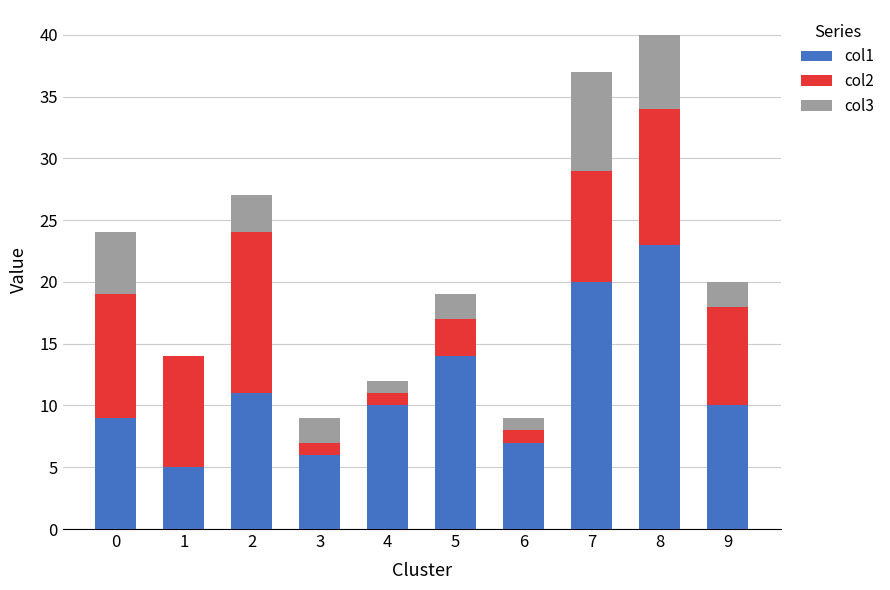

Reading left to right, transcribe the values for col1.

0=9	1=5	2=11	3=6	4=10	5=14	6=7	7=20	8=23	9=10